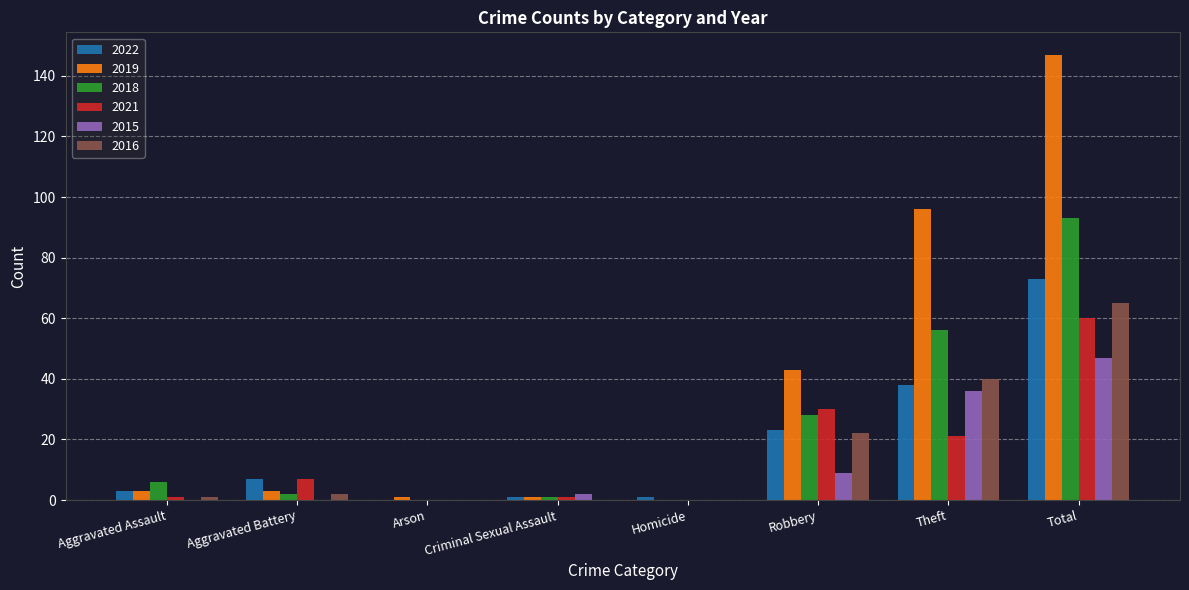

What are all the series names shown in the legend?

2022, 2019, 2018, 2021, 2015, 2016